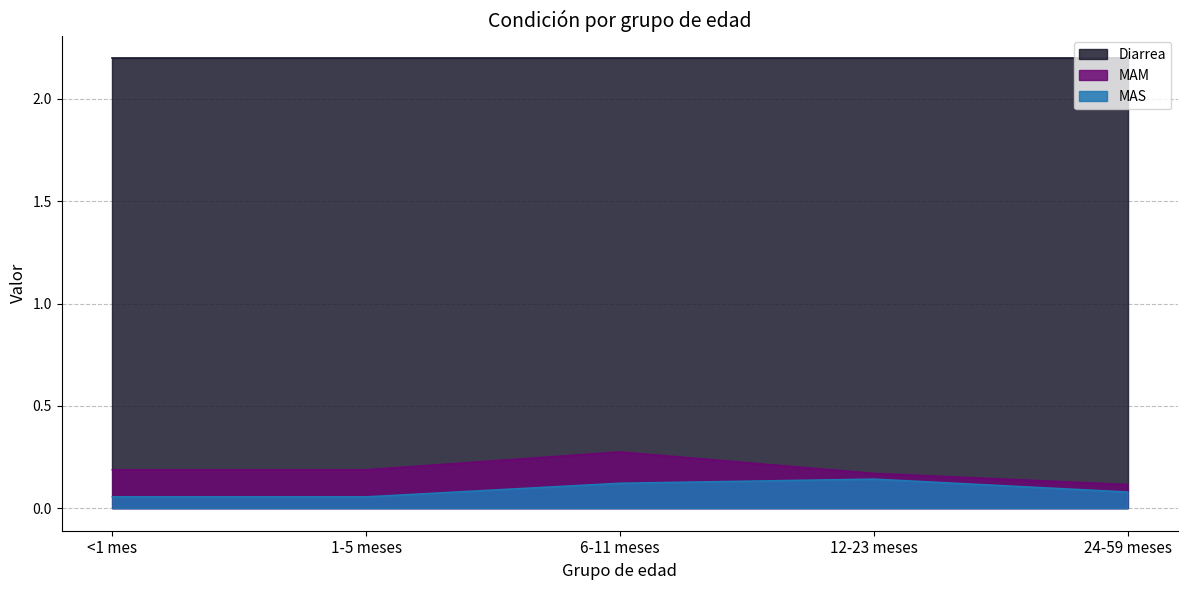

What is the label of the 1st point from the left?

<1 mes